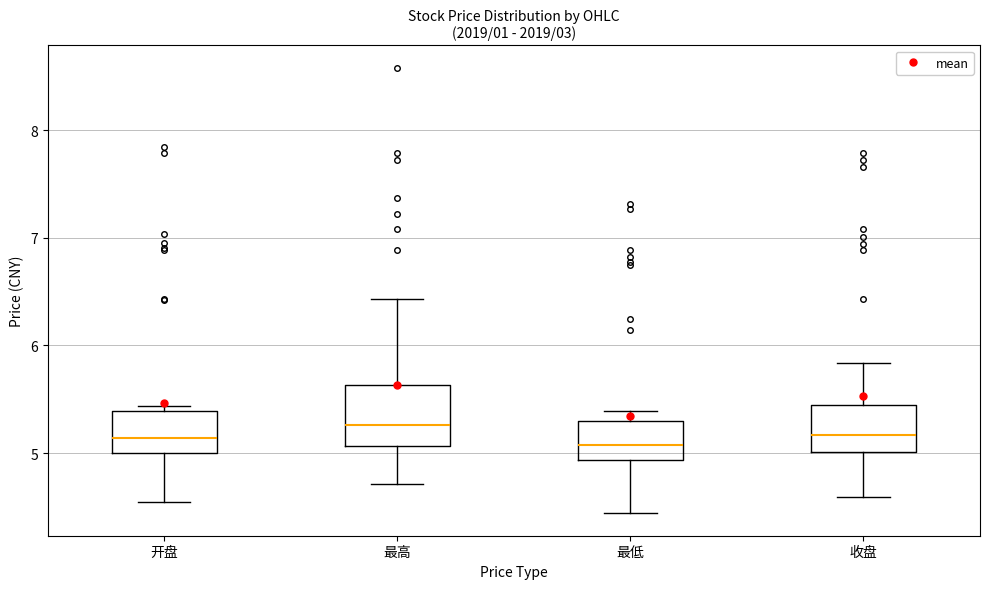

Where does the median line of the box for 收盘 sit on the y-axis? The values are not printed on the chart, so give them approximately, as read against the axis.

5.2